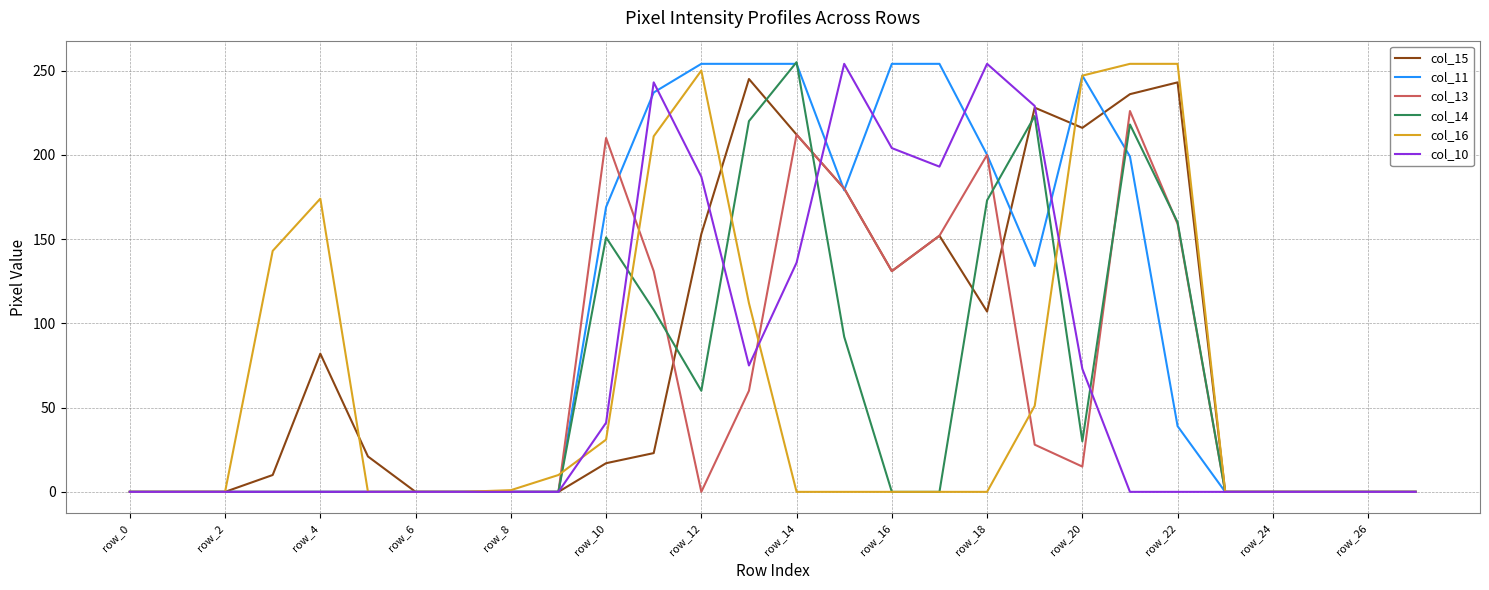

What is the greatest value displayed?

255